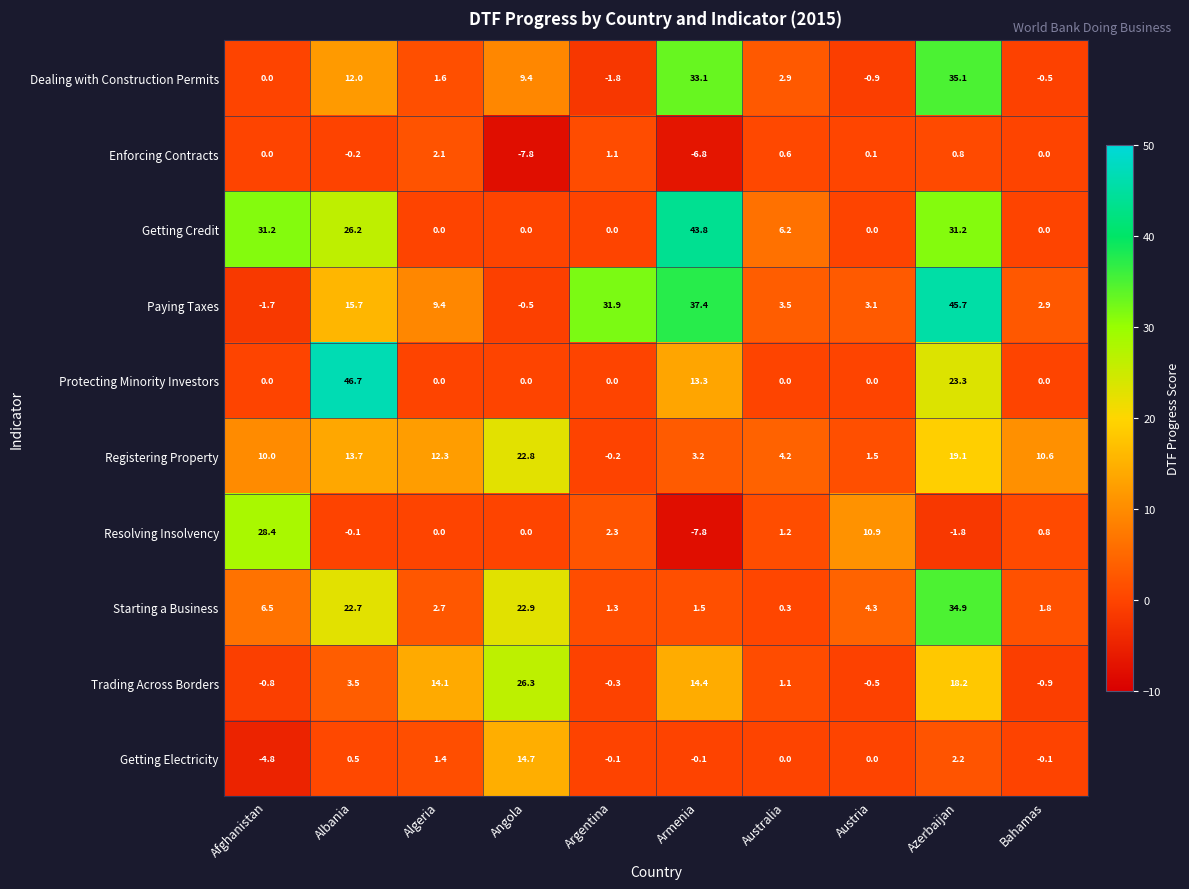

What is the total value across all series at Armenia?

132.0